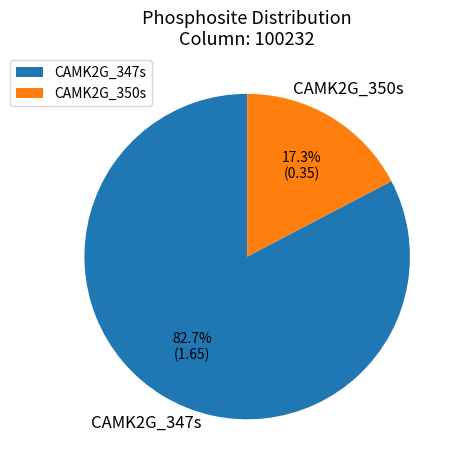

Count the number of slices in the pie.

2